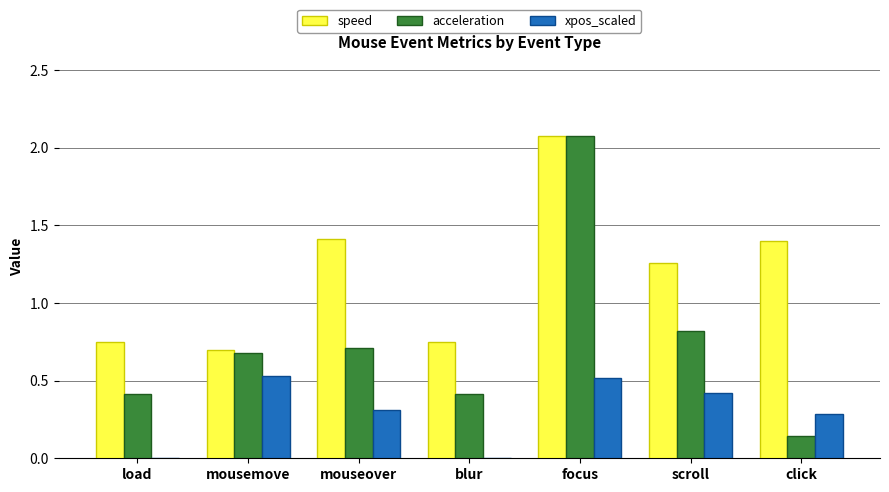

What are all the series names shown in the legend?

speed, acceleration, xpos_scaled